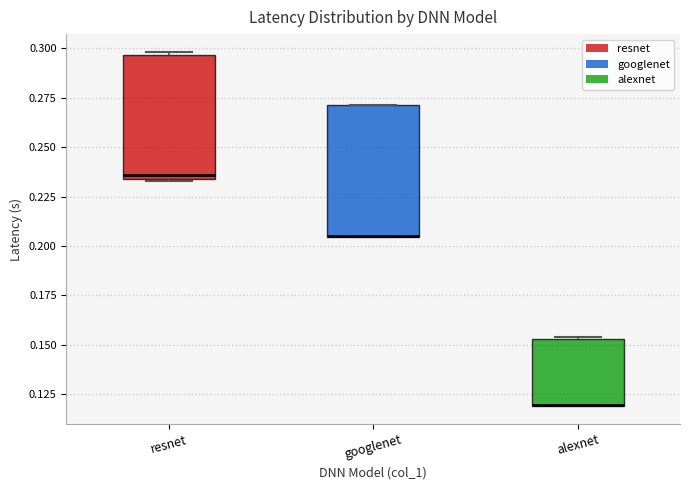

Where is the lower edge of the box for resnet on the y-axis? The values are not printed on the chart, so give them approximately, as read against the axis.

0.235